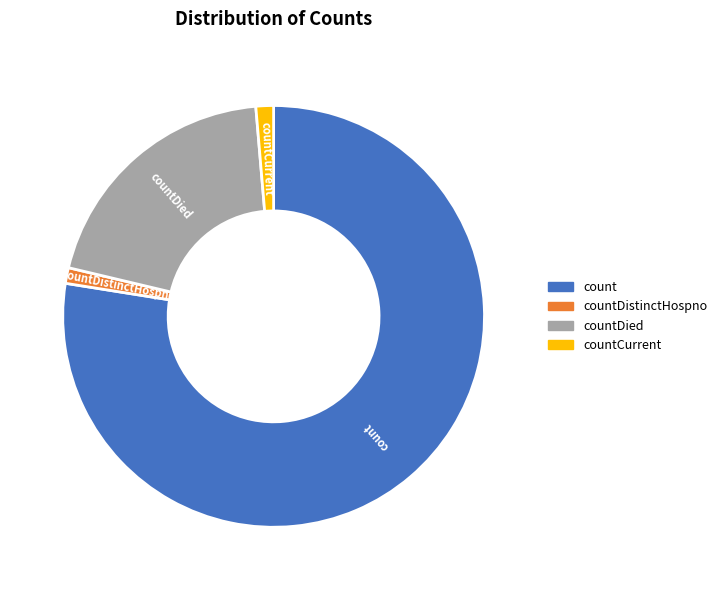

Is there a majority slice in this chart?

Yes